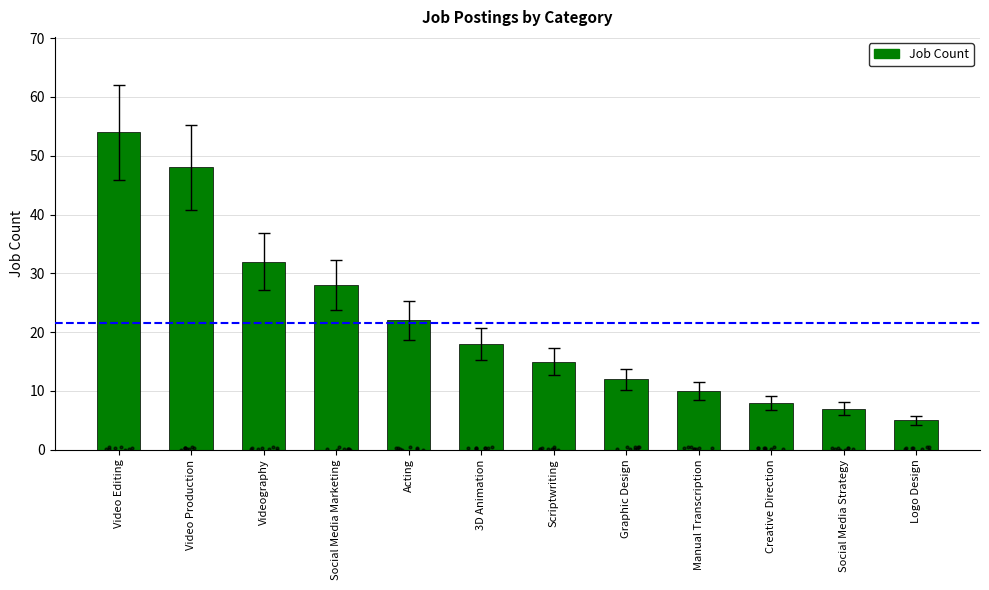

What is the change in value from Social Media Strategy to Logo Design?

-2